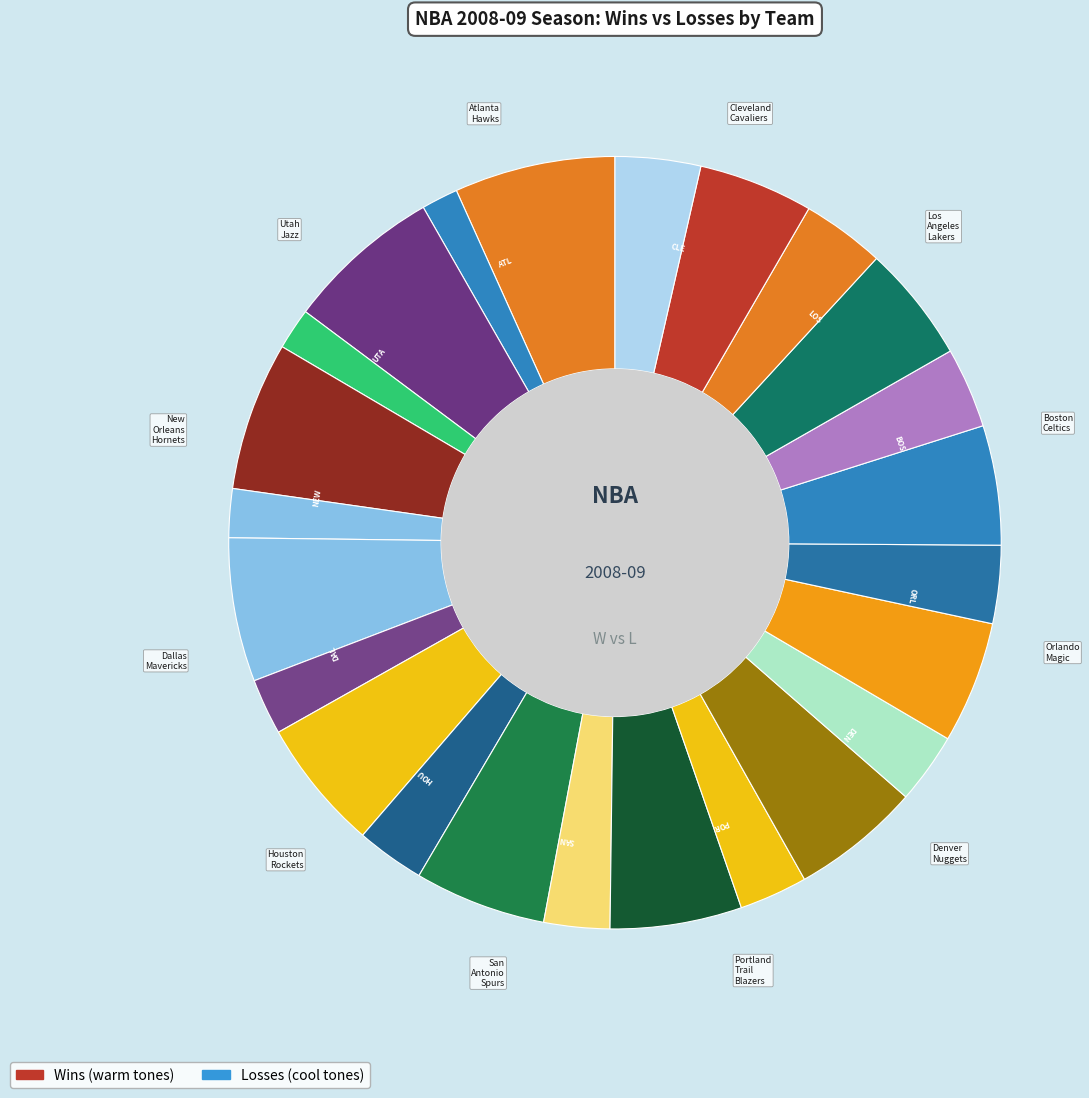

How many segments does this pie chart have?

24